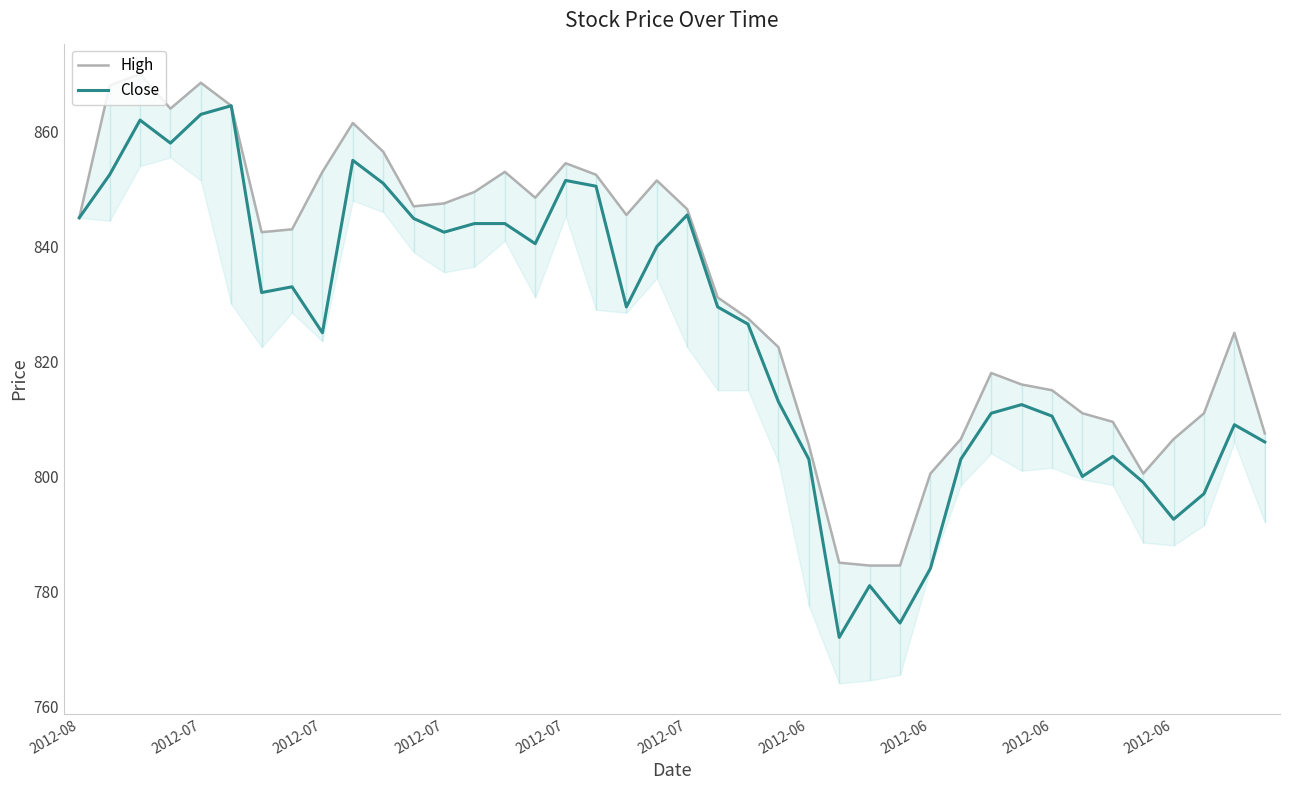

Rank the series by their maximum value, from lowest to highest.

Close, High